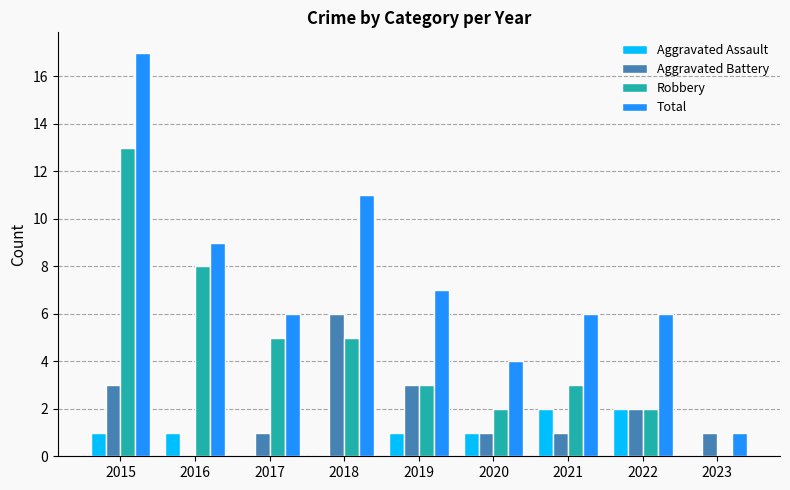

At which label is Total closest to 9?

2016